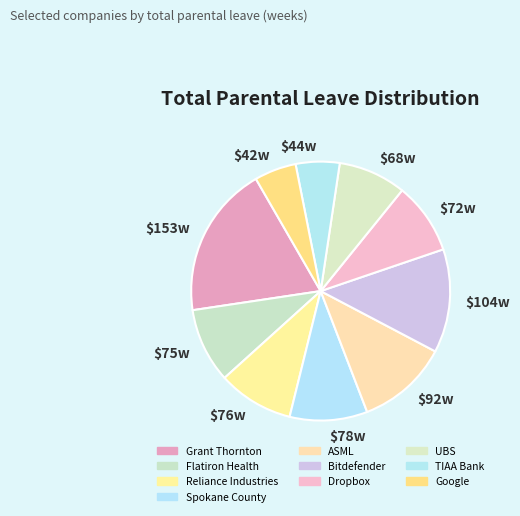

Is it true that ASML is 1% of the pie?

False